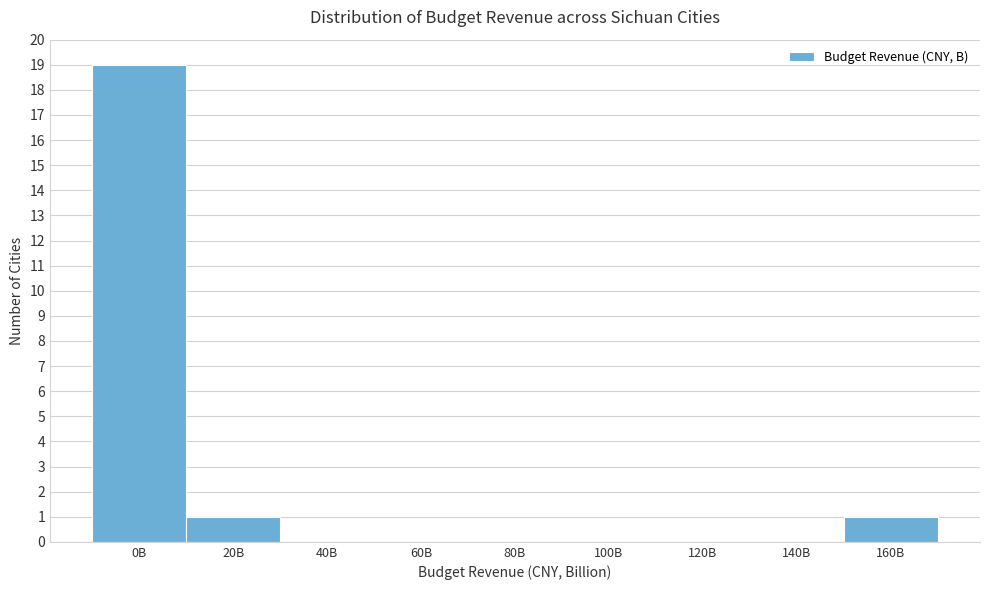

Reading left to right, transcribe all the data shown in this chart.

0B=19	20B=1	40B=0	60B=0	80B=0	100B=0	120B=0	140B=0	160B=1